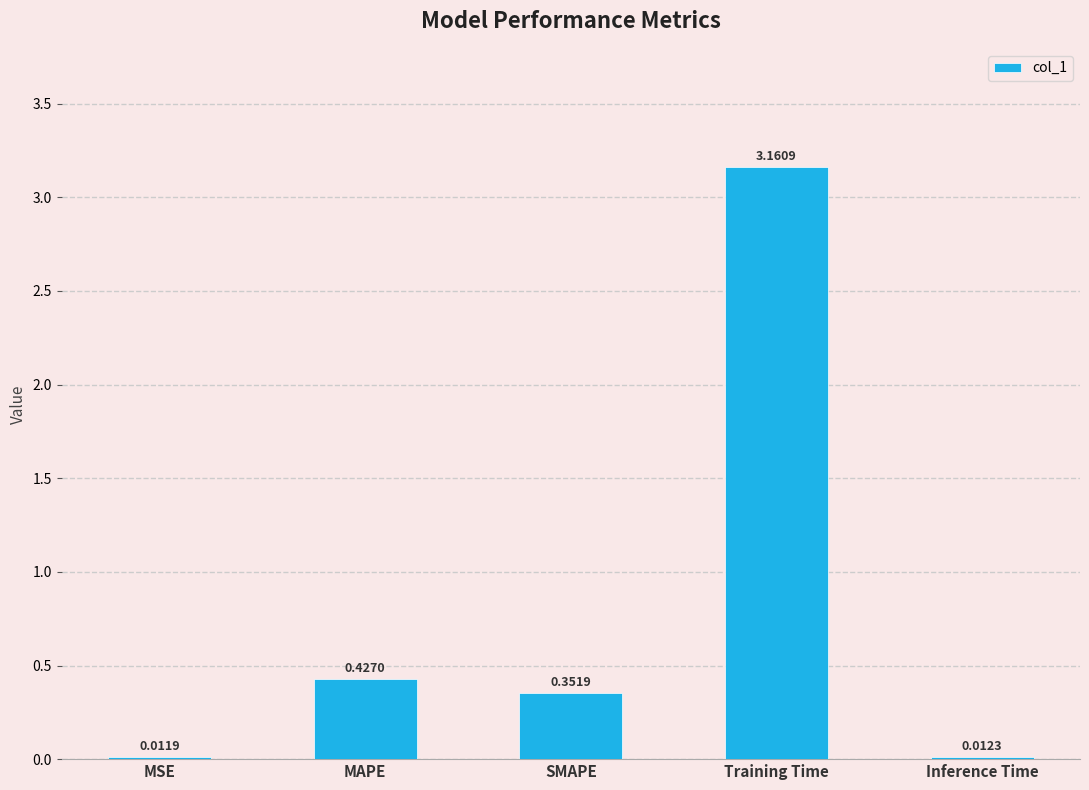

What is the sum of the values at Training Time and MAPE?

3.6